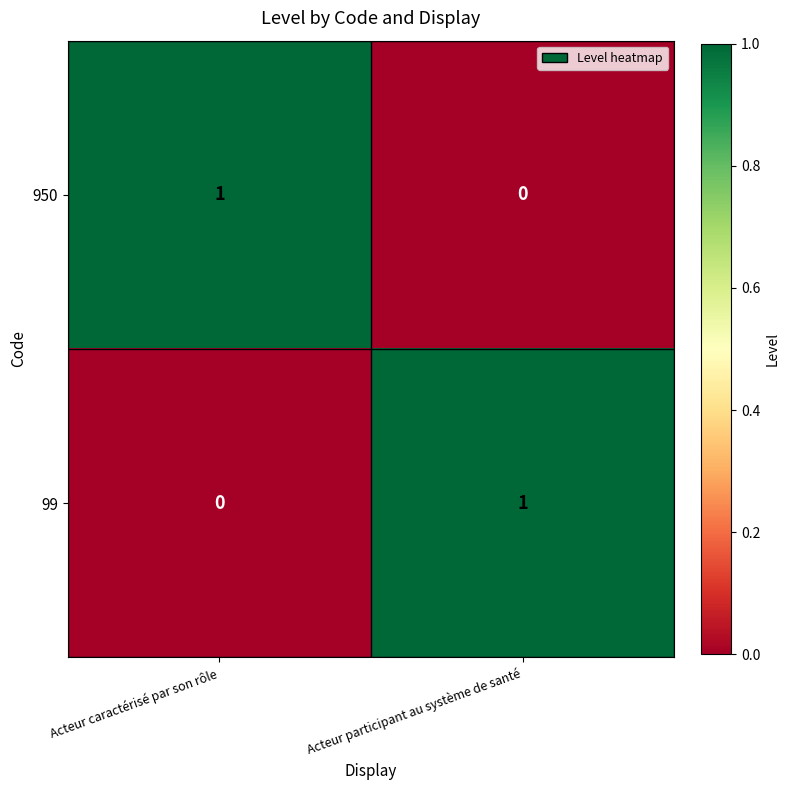

Reading right to left, transcribe all the data shown in this chart.

950: Acteur participant au système de santé=0	Acteur caractérisé par son rôle=1
99: Acteur participant au système de santé=1	Acteur caractérisé par son rôle=0